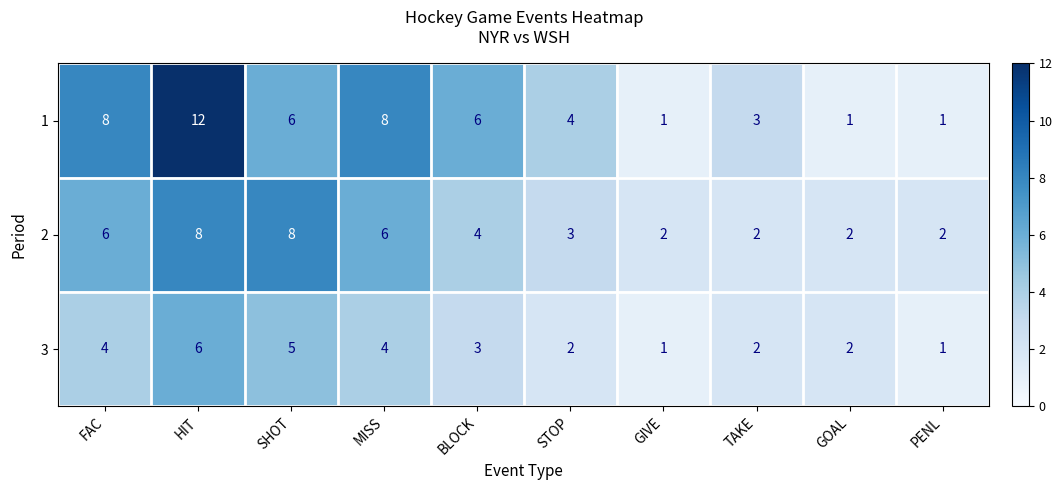

What is the average value of the 1 series?

5